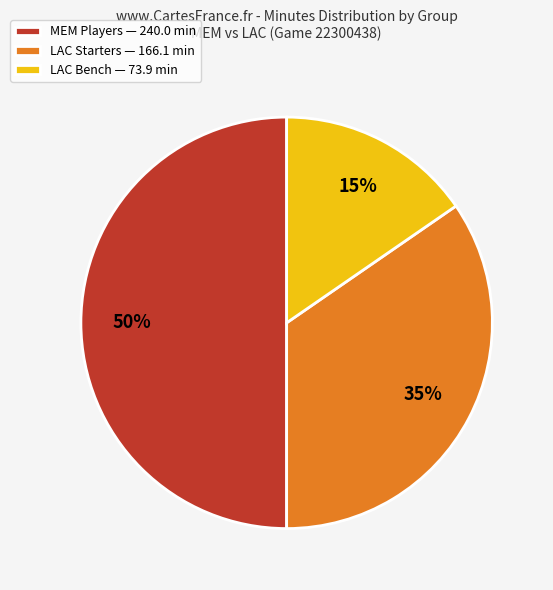

Which slice is the smallest?

LAC Bench — 73.9 min